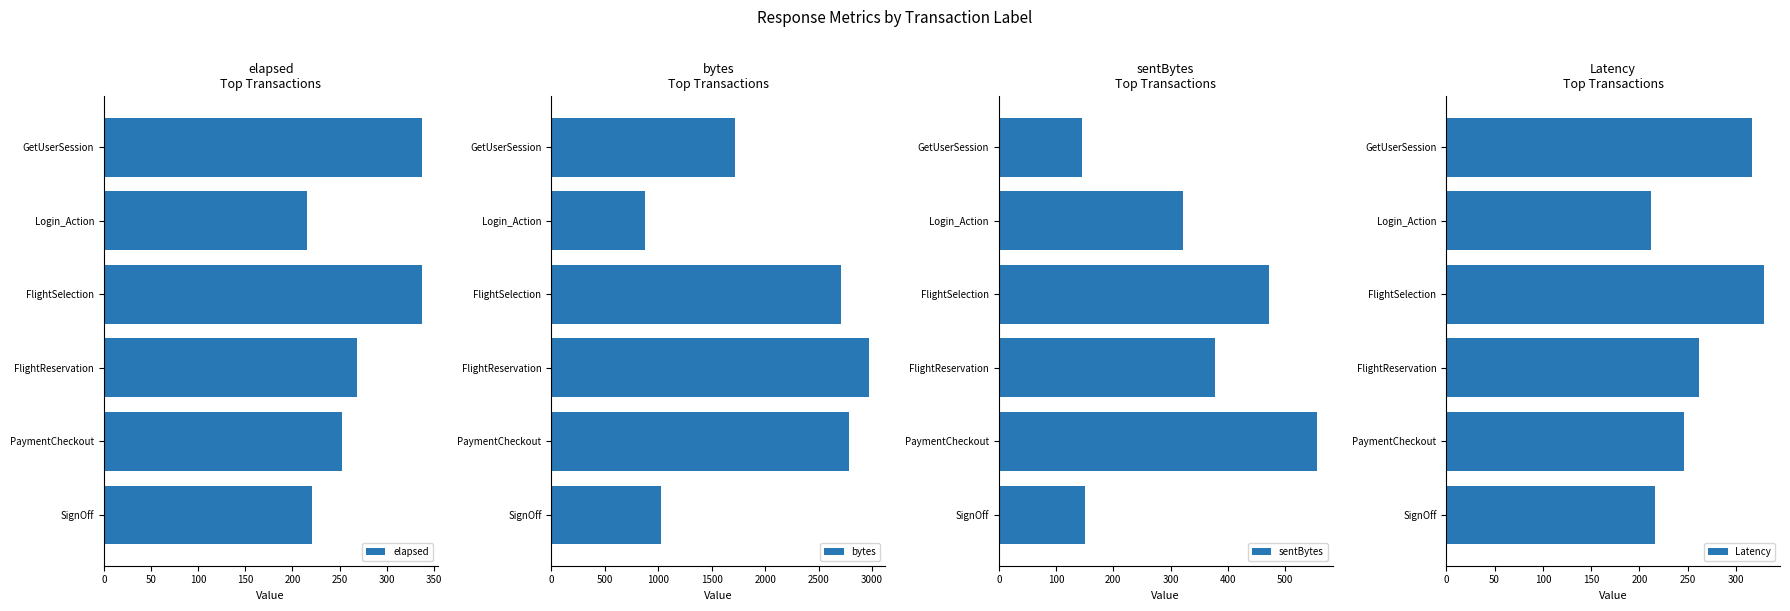

What is the value of the sentBytes bar at the 4th from the left?

377